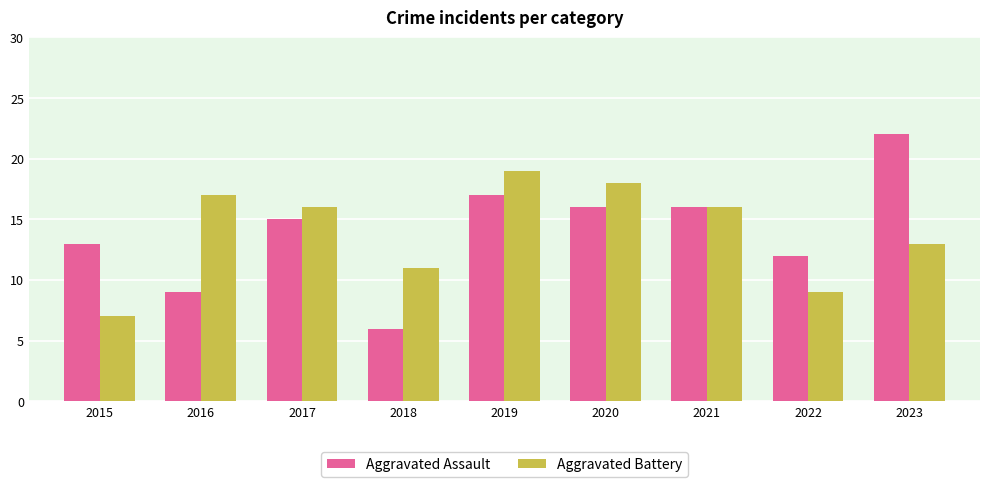

At 2016, list the series in order from smallest to largest.

Aggravated Assault, Aggravated Battery